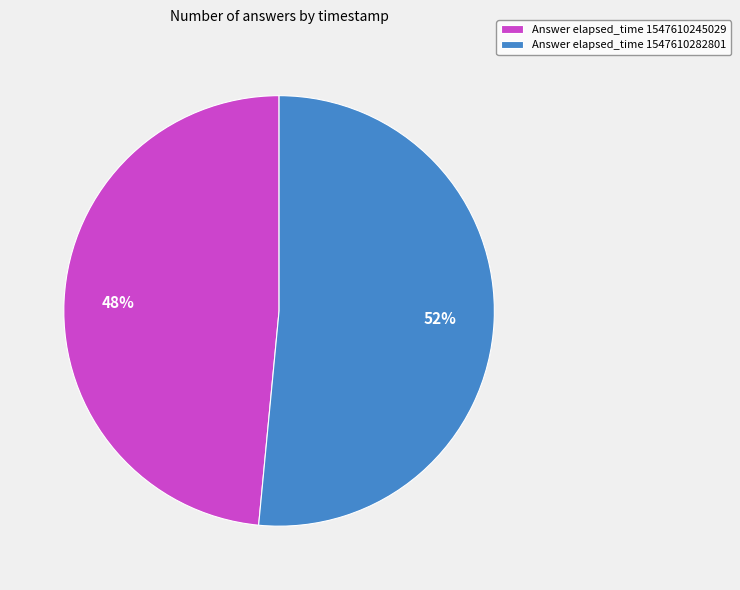

Which category has the biggest portion of the pie?

Answer elapsed_time 1547610282801